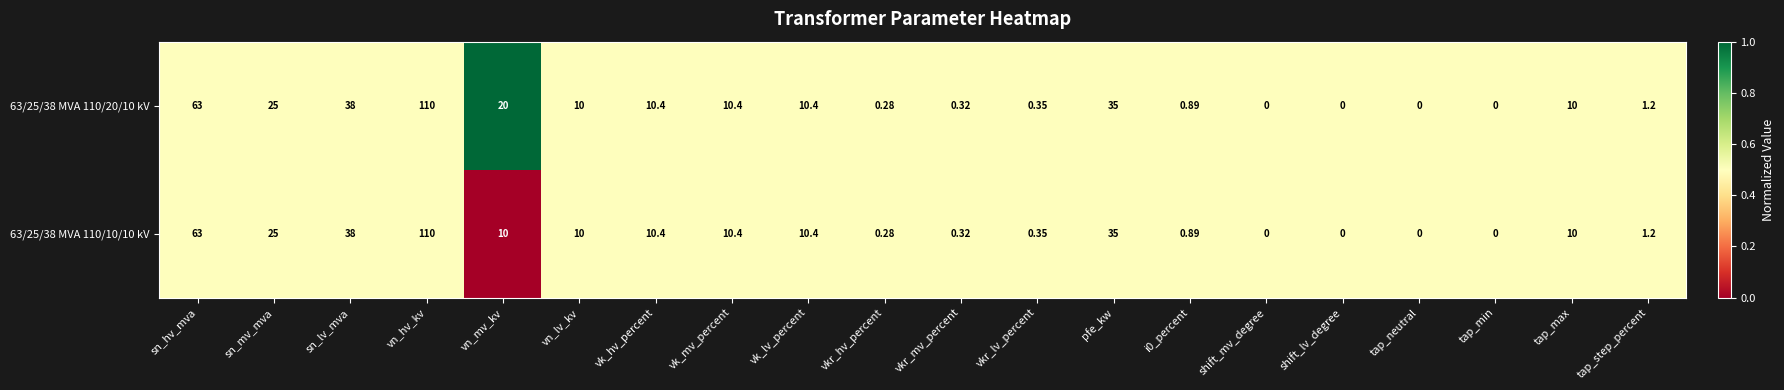

Is the value of 63/25/38 MVA 110/20/10 kV at vk_hv_percent greater than the value of 63/25/38 MVA 110/10/10 kV at i0_percent?

Yes